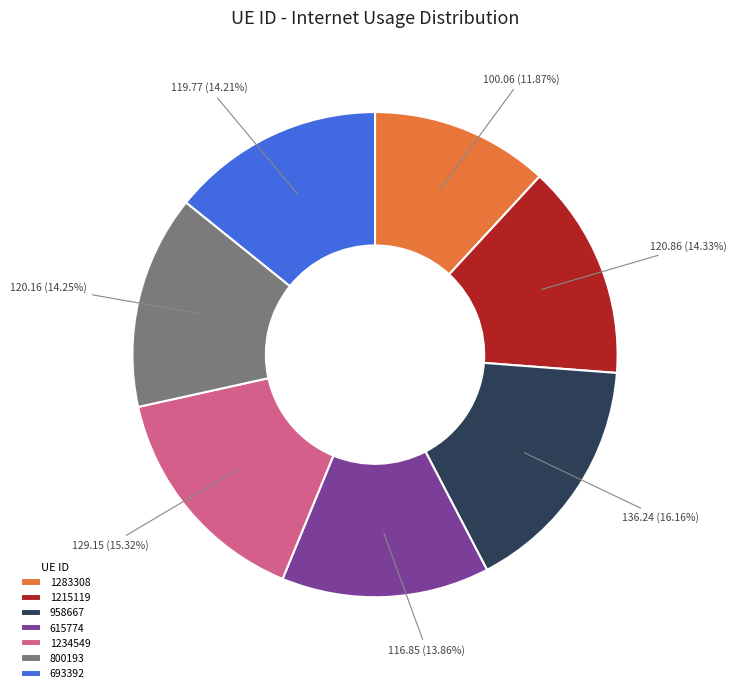

True or false: 800193 accounts for 14% of the total.

True